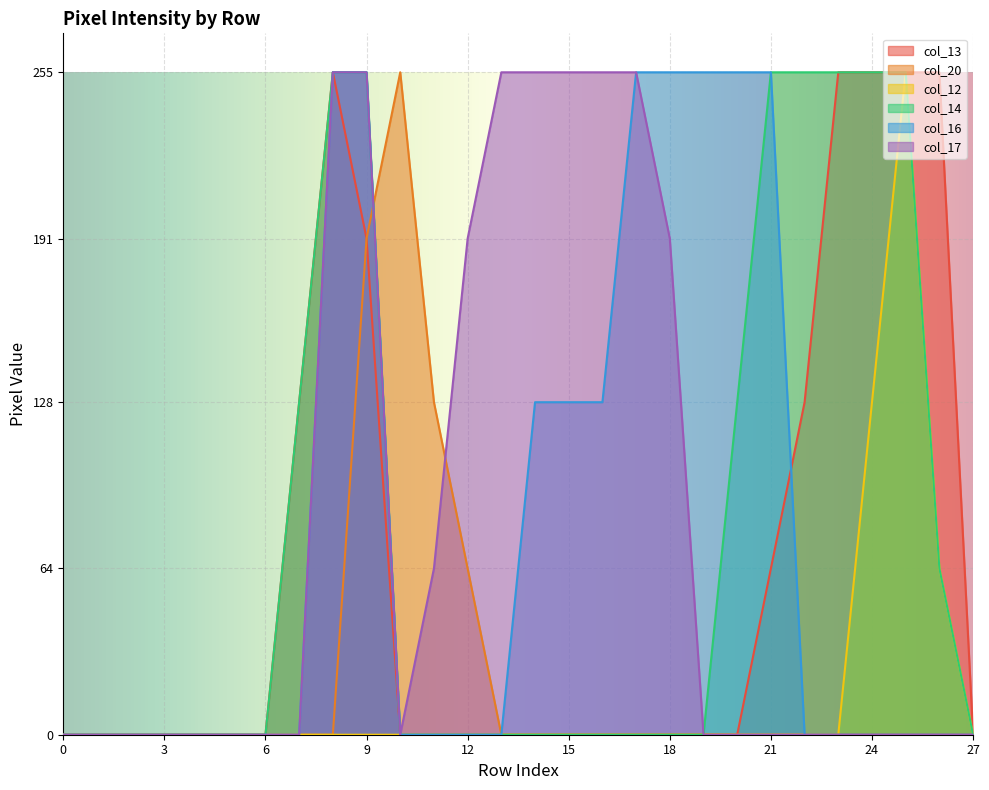

How many intersections are there between col_13 and col_16?

1